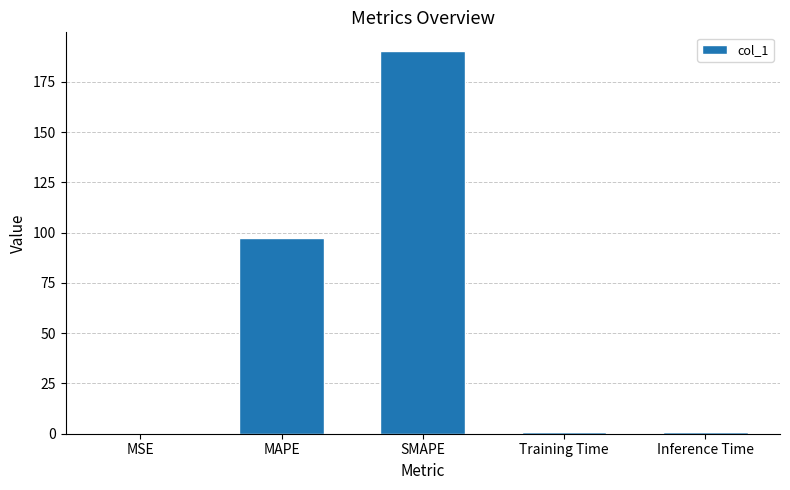

Which label corresponds to the largest value in the chart?

SMAPE